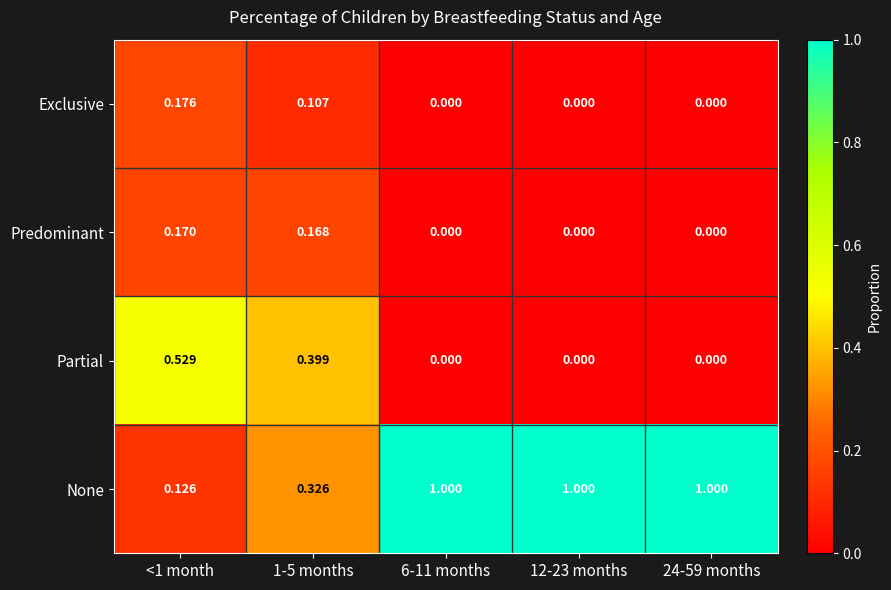

Which series has the widest spread of values?

None